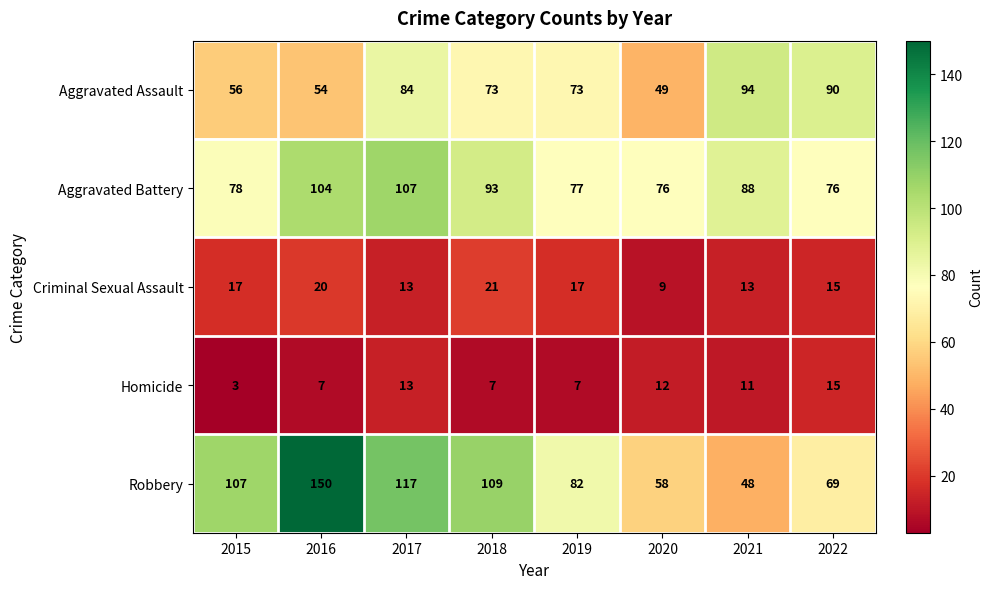

Which series changed the most between 2015 and 2016?

Robbery